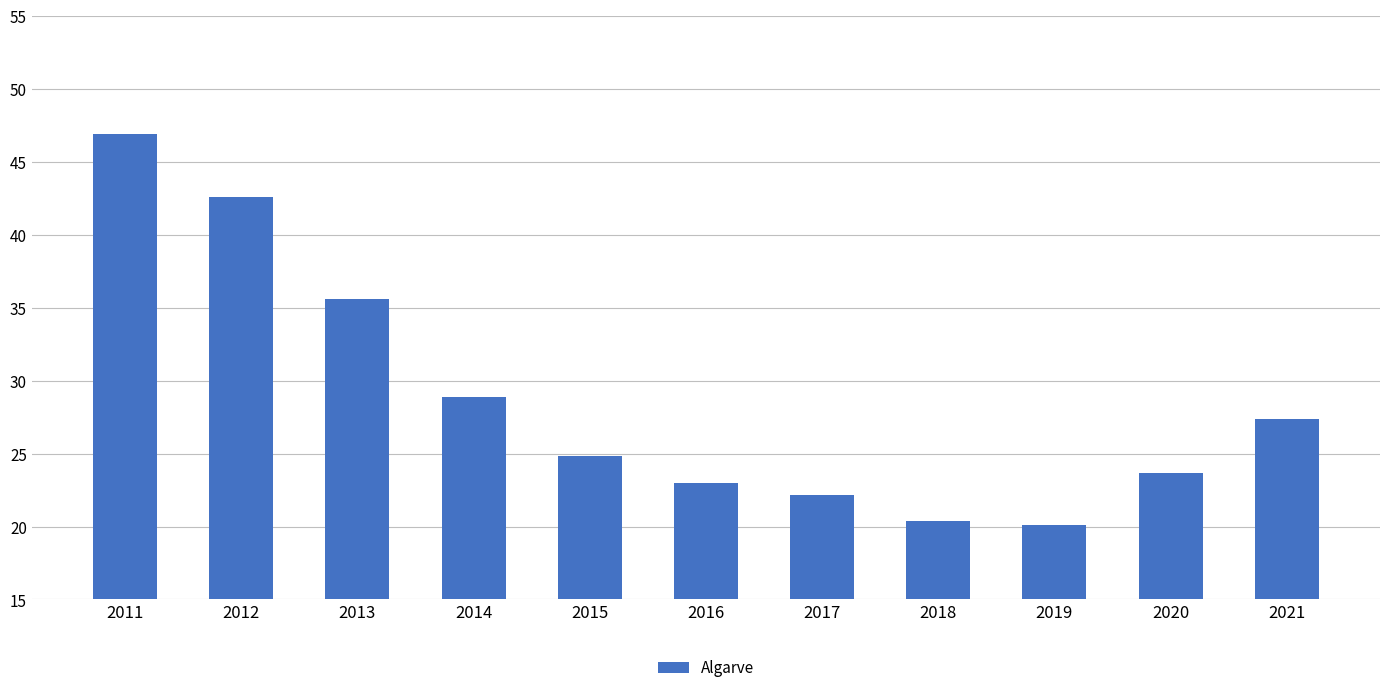

What is the difference between the second highest and minimum values?

22.5